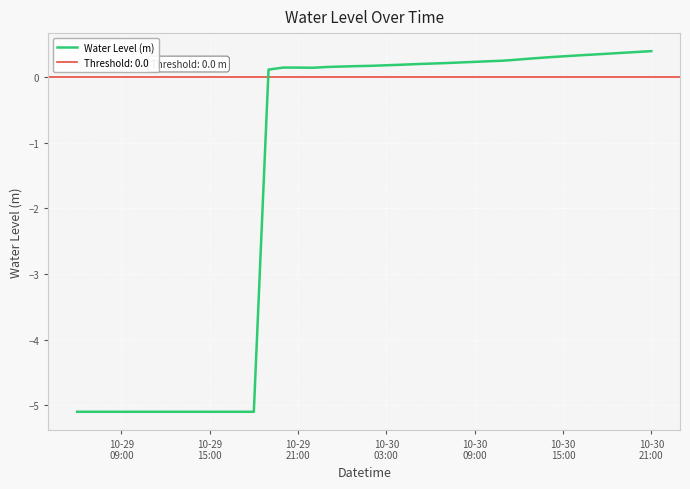

What is the value of the 12th point from the left?

-5.1